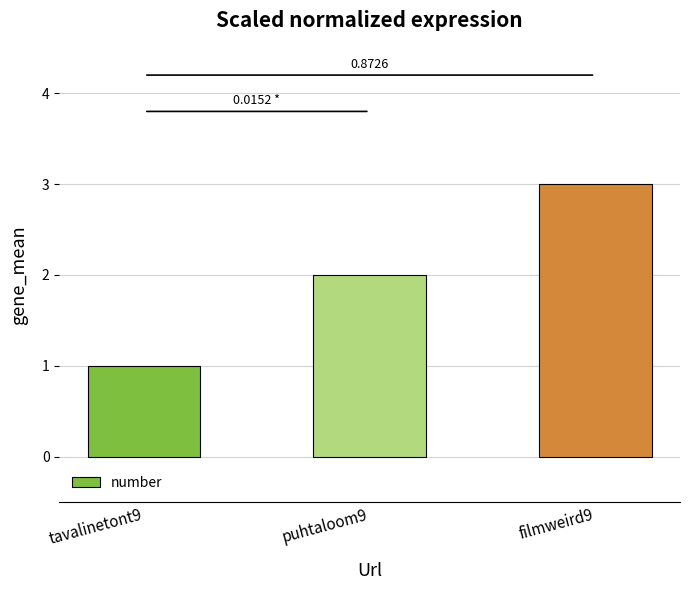

What is the difference between the values at tavalinetont9 and filmweird9?

2